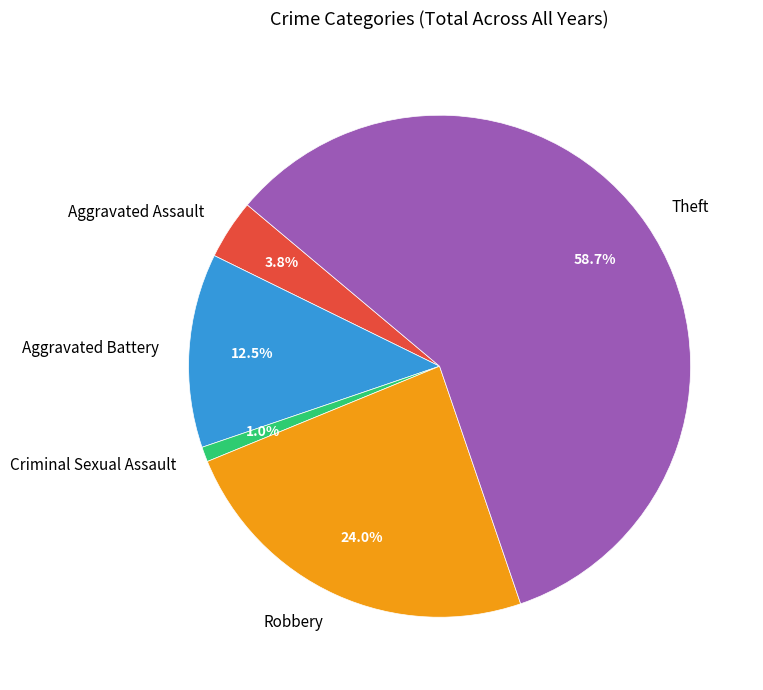

How many slices are in this pie chart?

5